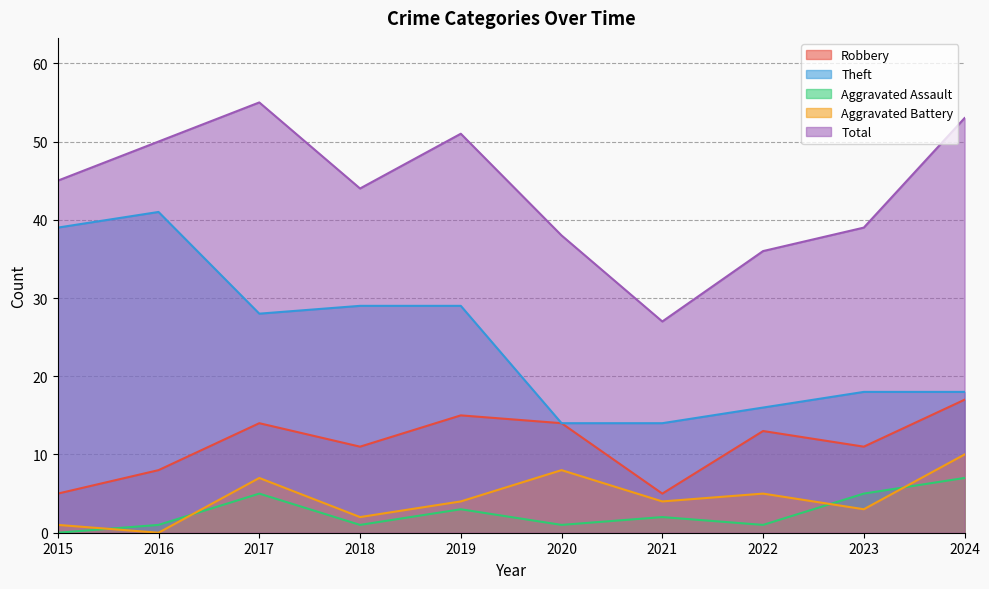

Which has a higher value, 2021 or 2016?

2016